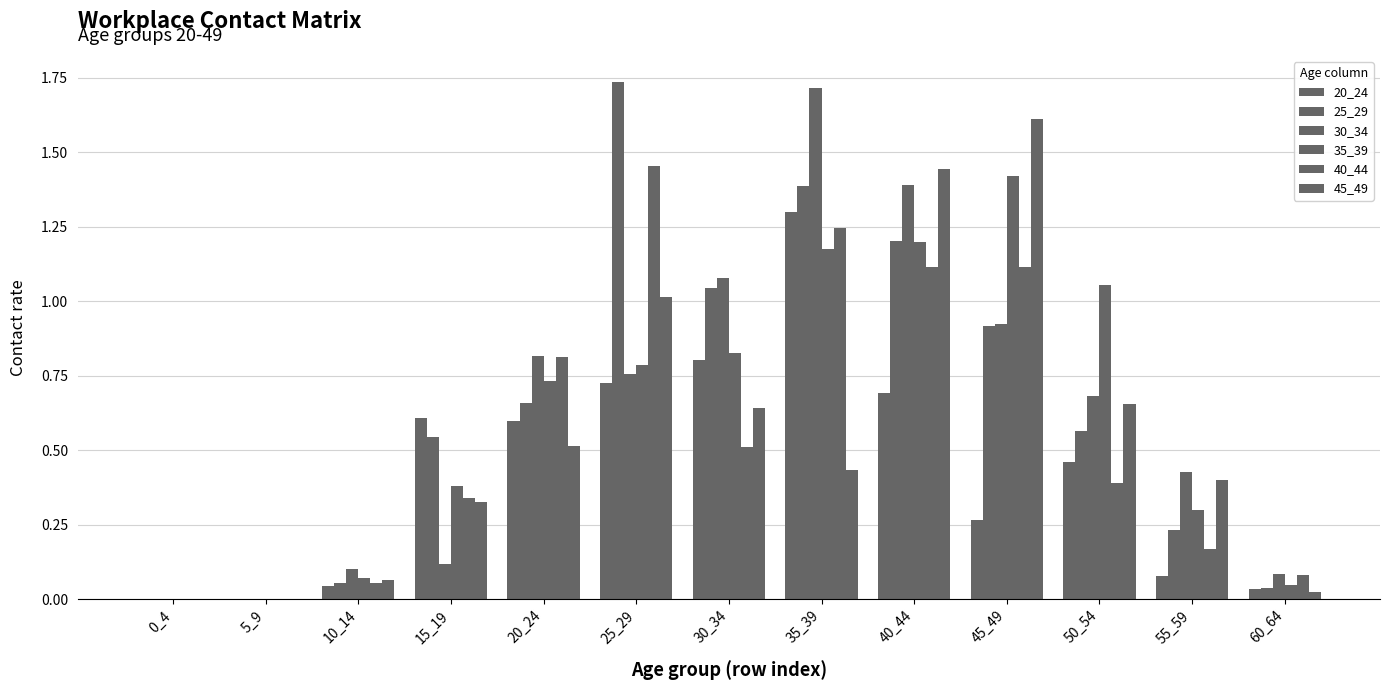

Is it true that 35_39 equals 1.4 at 45_49?

True